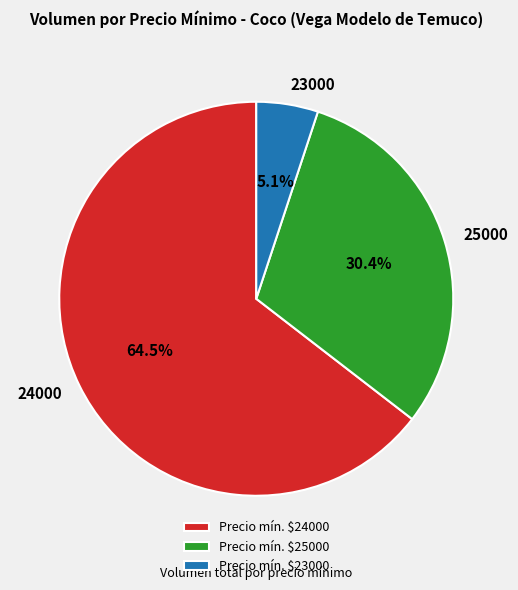

Is there a majority slice in this chart?

Yes